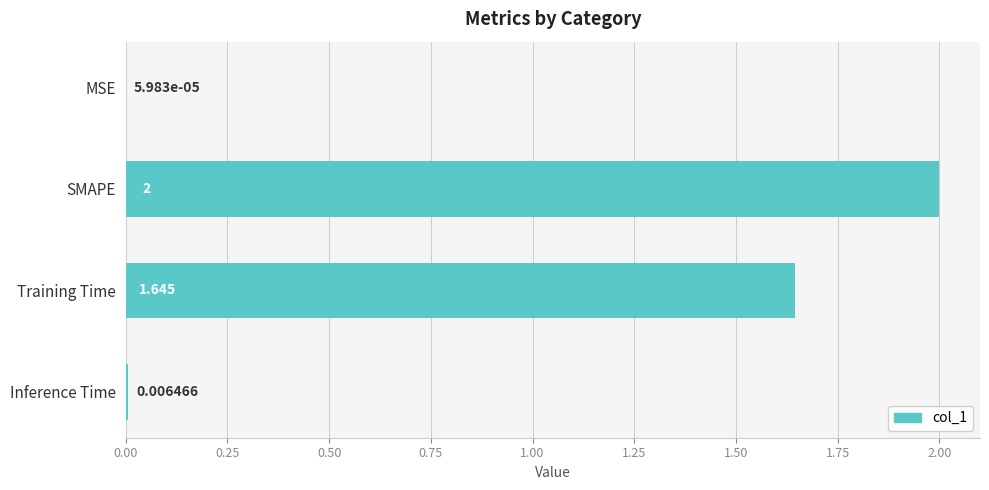

What is the greatest value displayed?

2.0